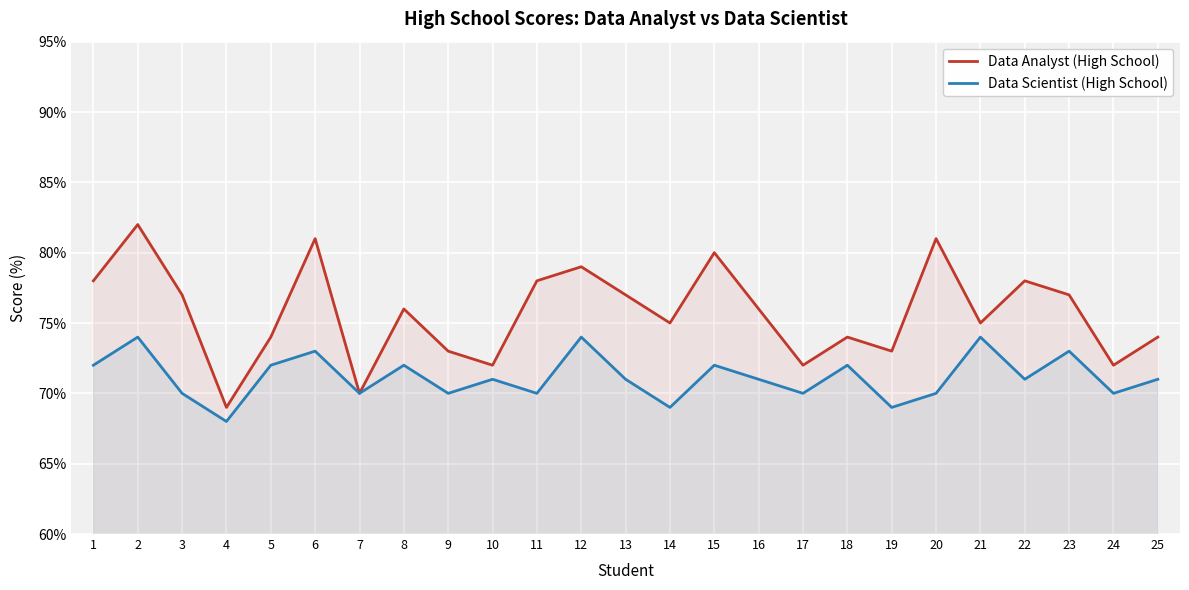

Which series has the widest spread of values?

Data Analyst (High School)